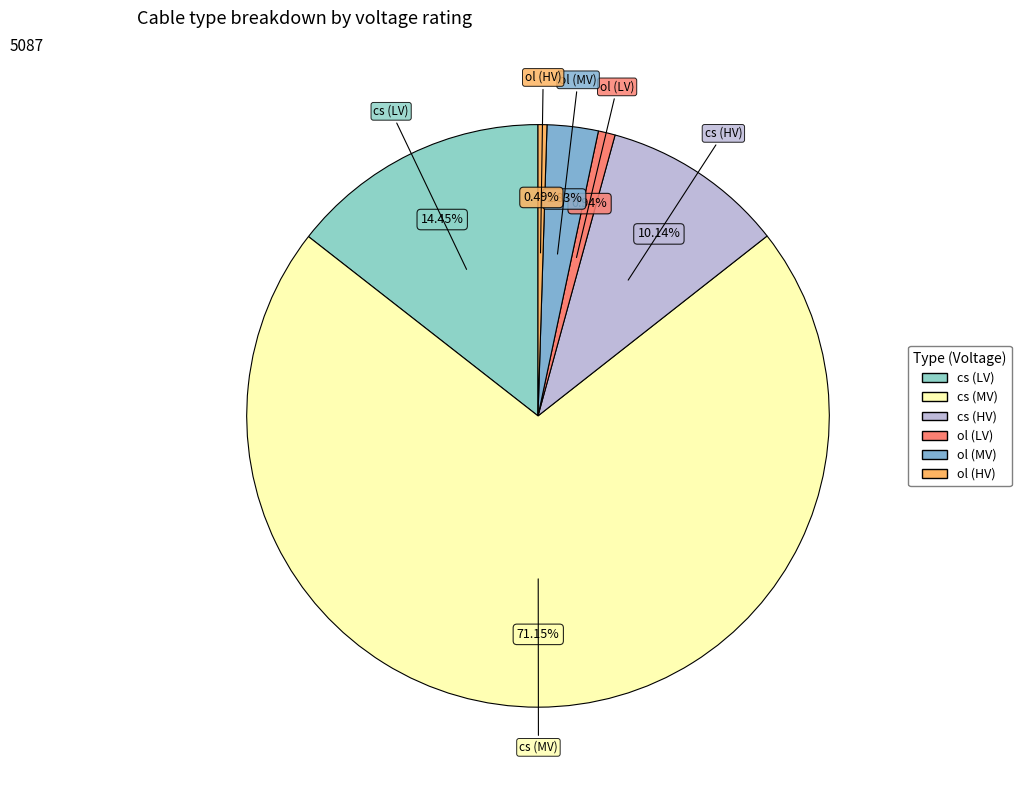

Which slice represents more than half of the pie?

cs